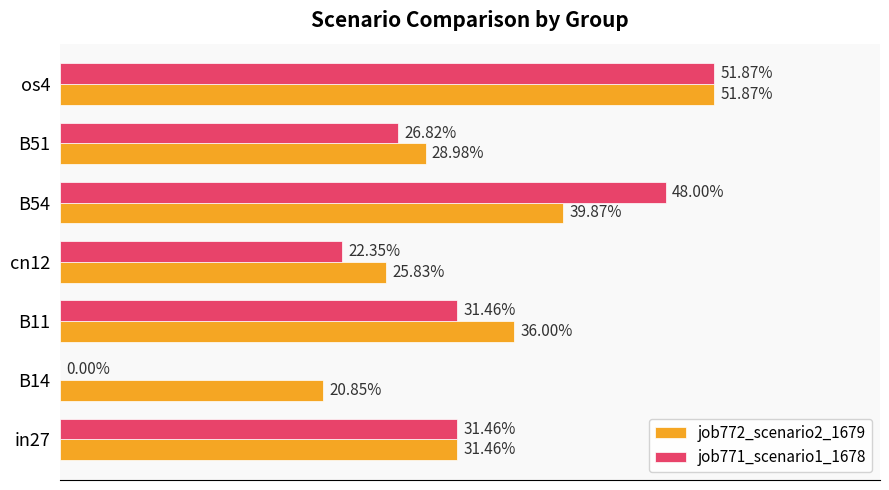

What are all the series names shown in the legend?

job772_scenario2_1679, job771_scenario1_1678